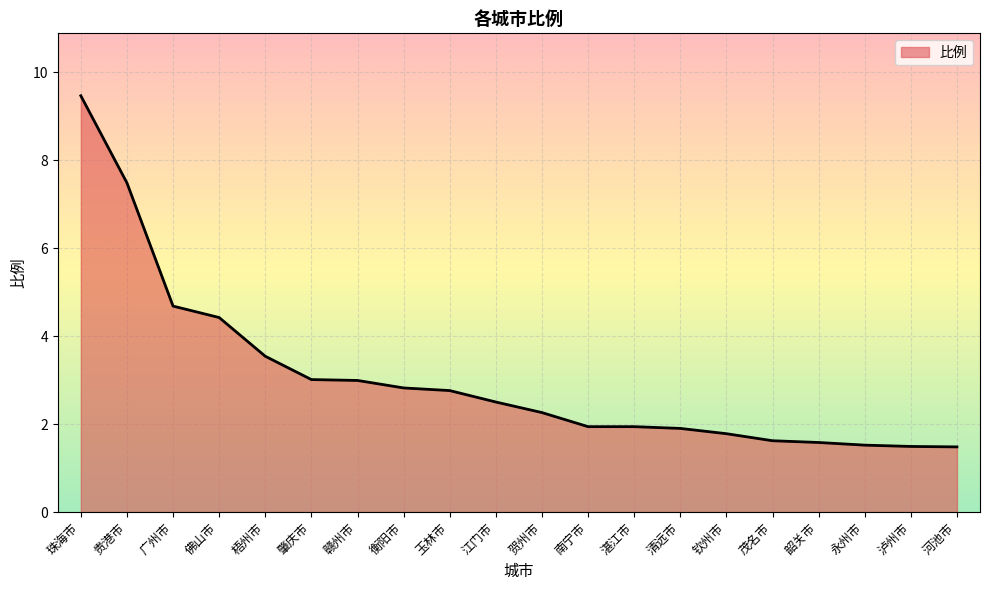

True or false: the data shows 1.9 at 南宁市.

True